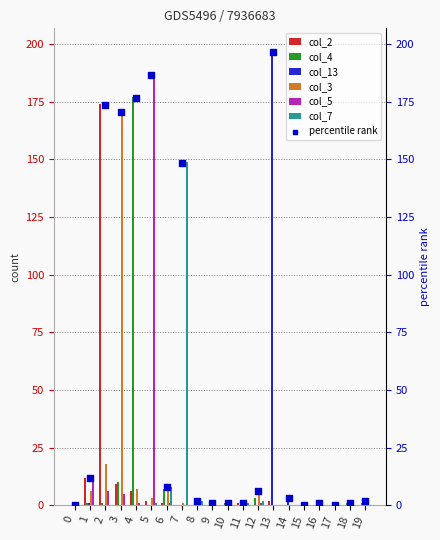

Which series has the largest Y range (max minus min)?

col_13